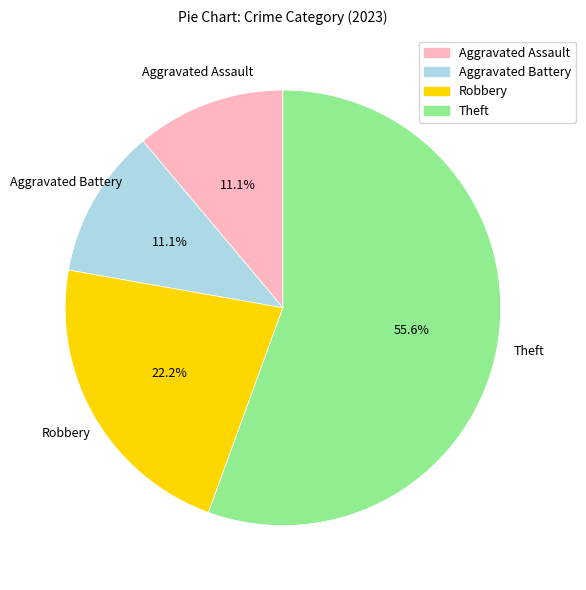

What is the ratio of the value at Robbery to the value at Aggravated Battery?

2.0